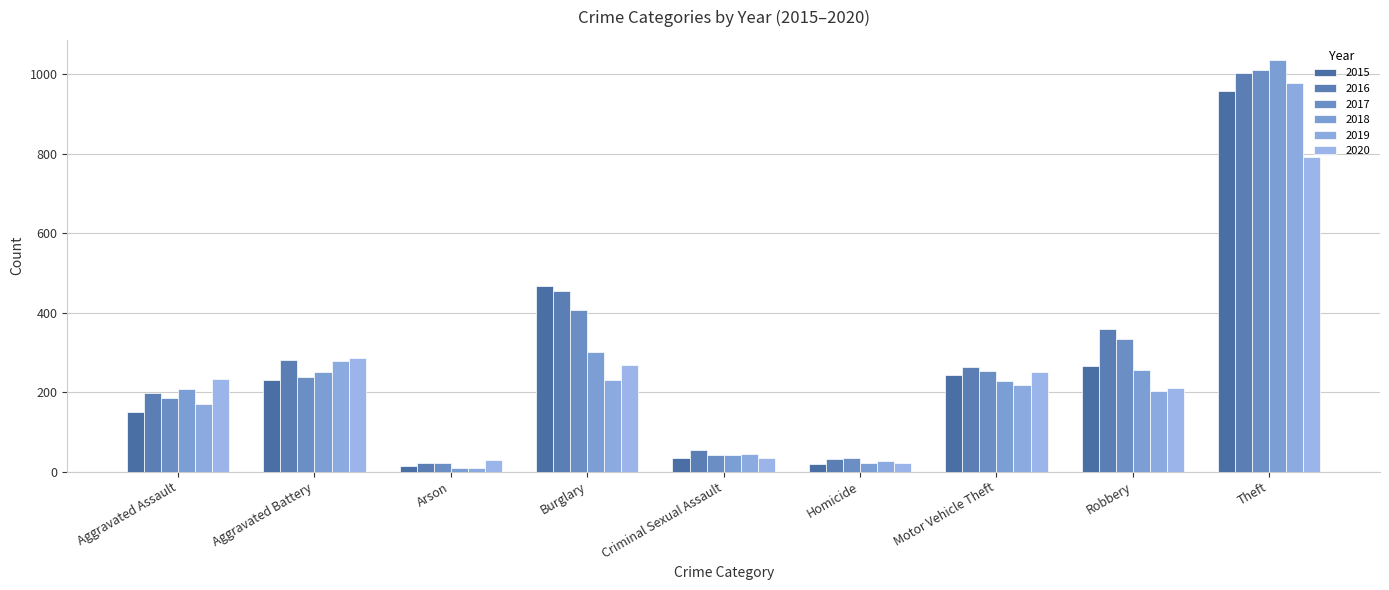

Count the number of data series in this chart.

6